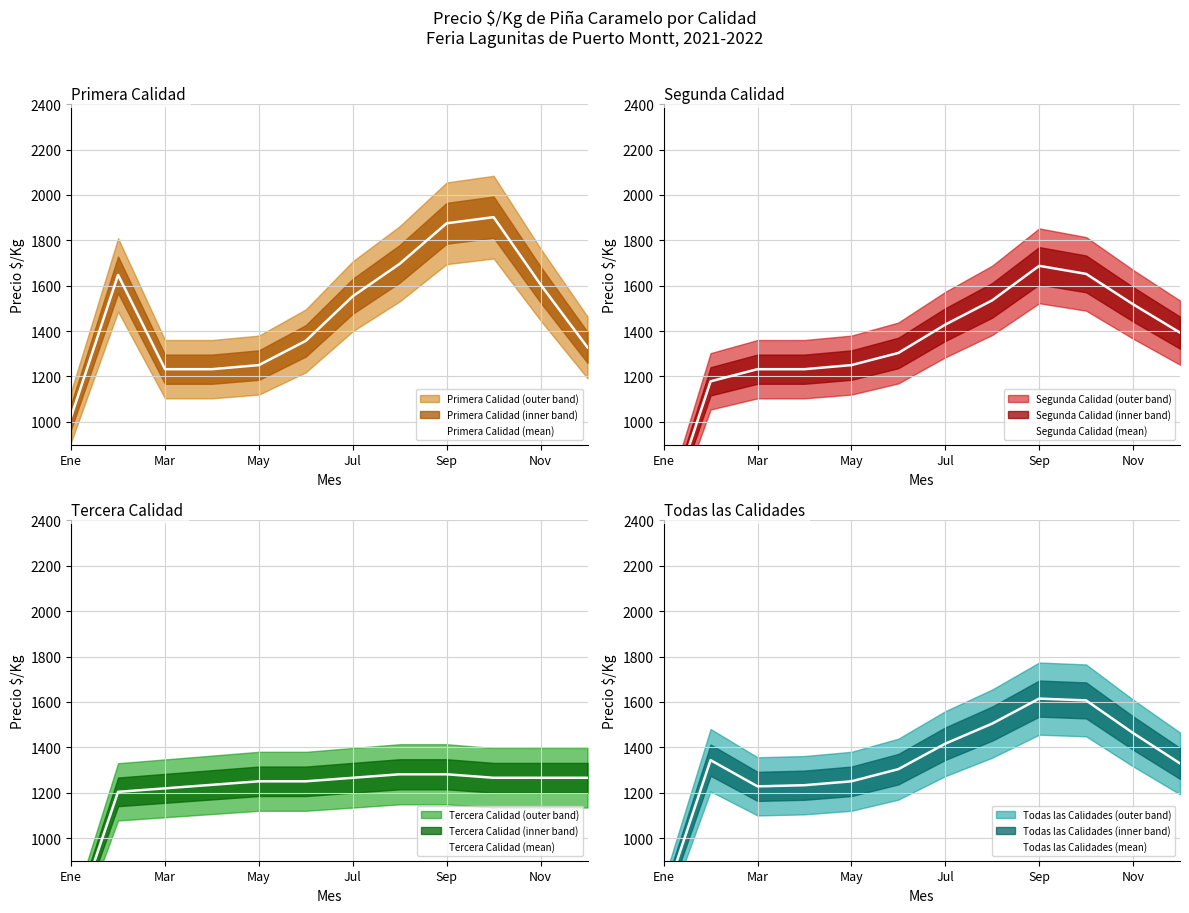

What is the maximum value for Primera Calidad (mean)?

1902.0